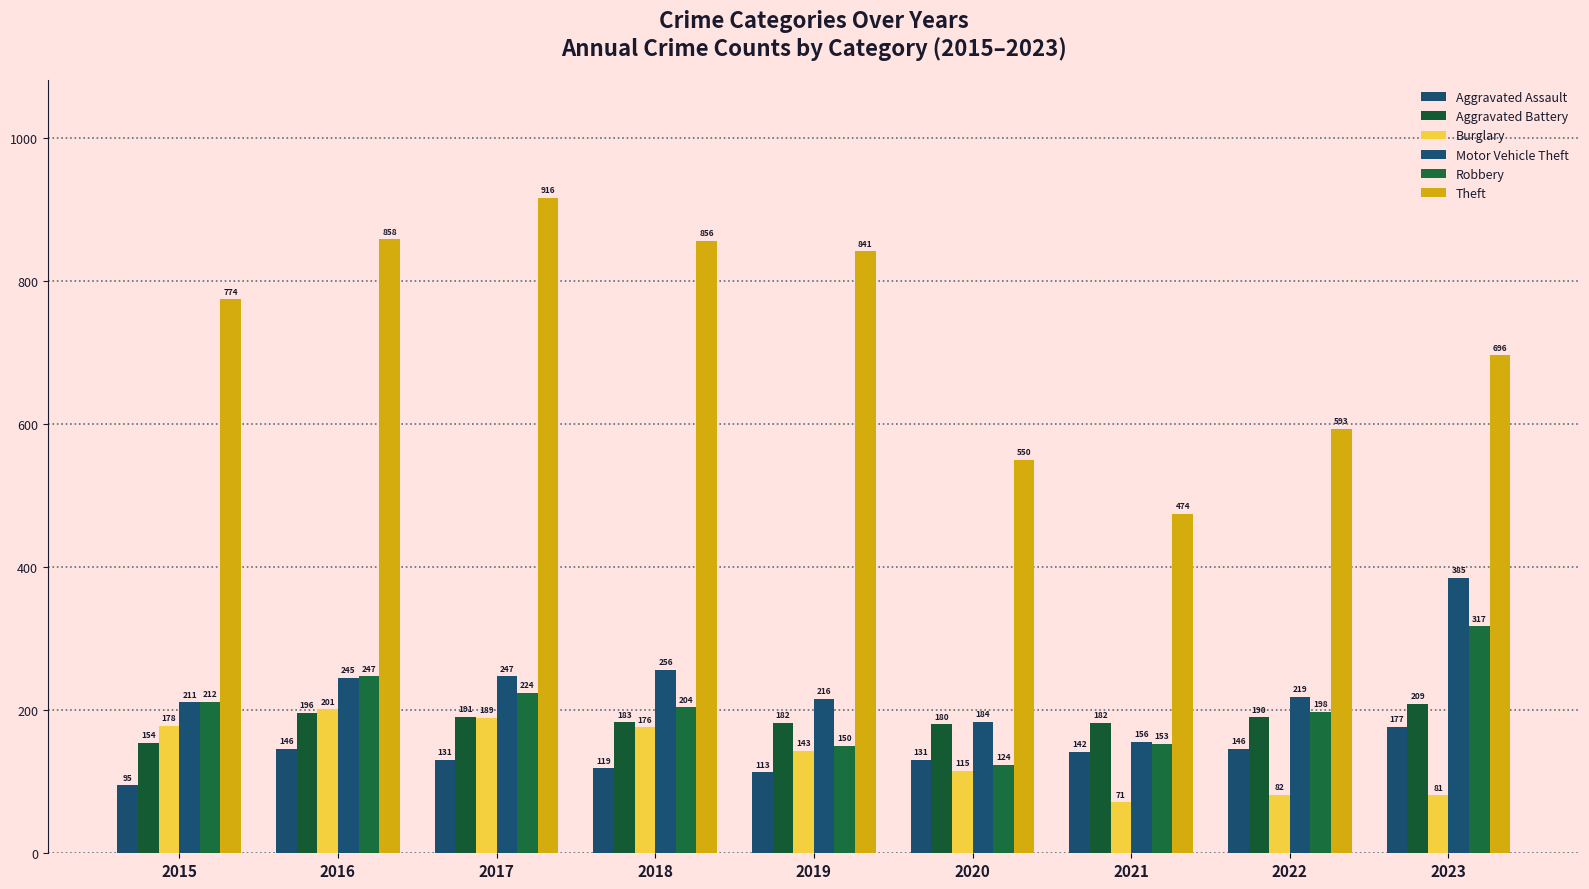

Which series has the largest total across all categories?

Theft